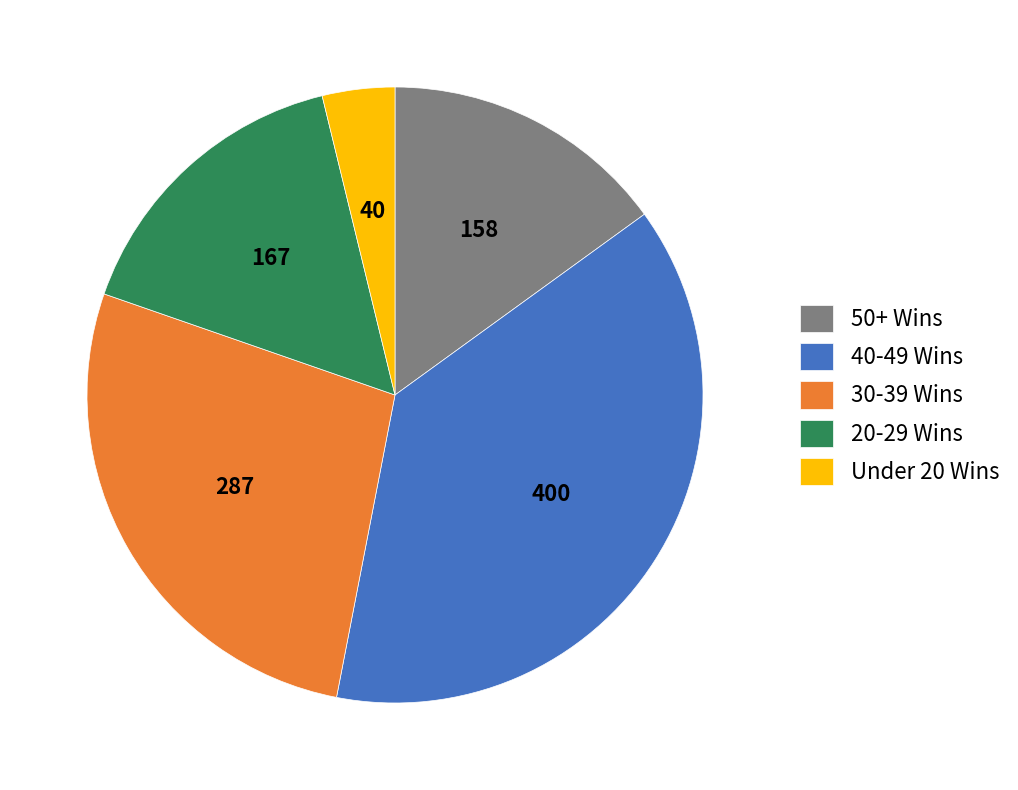

Which slice is the smallest?

Under 20 Wins